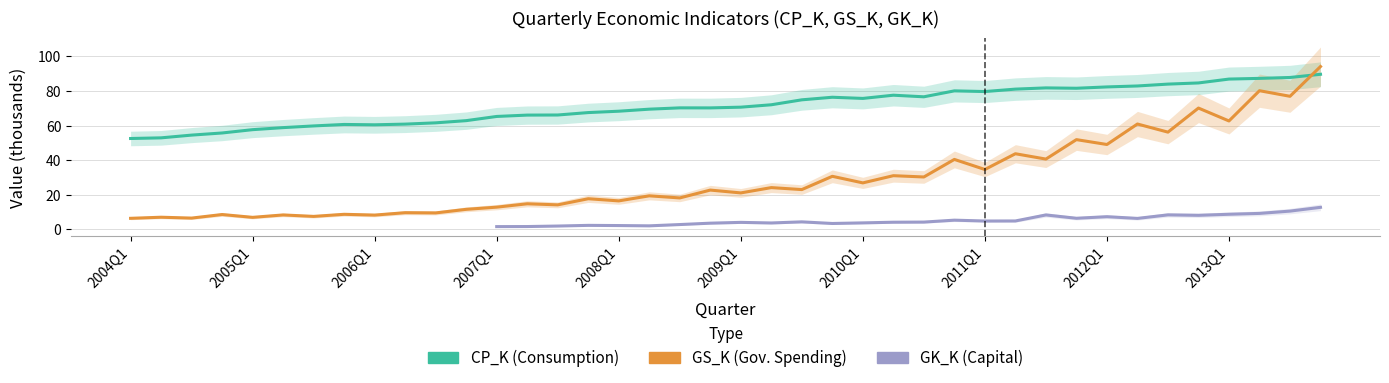

Between 25 and 29, which series saw the biggest shift?

GS_K